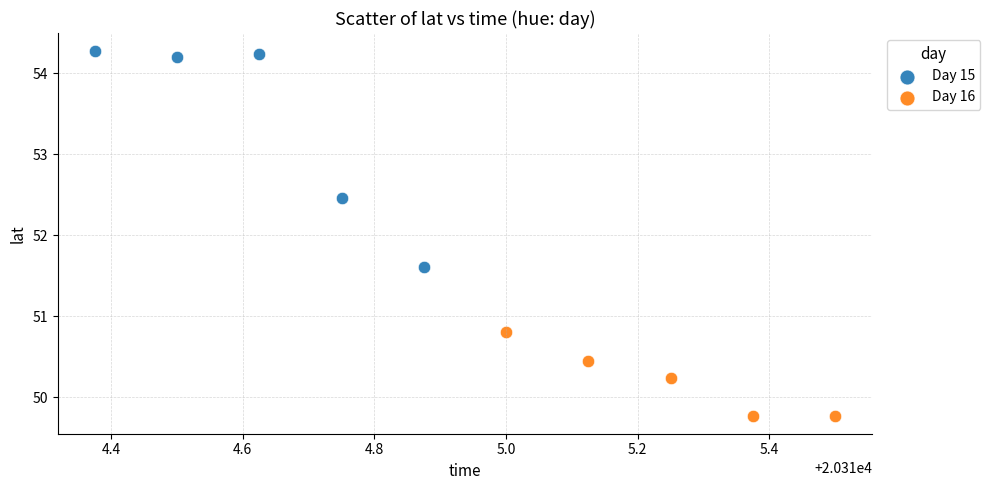

Which series reaches the maximum Y coordinate?

Day 15